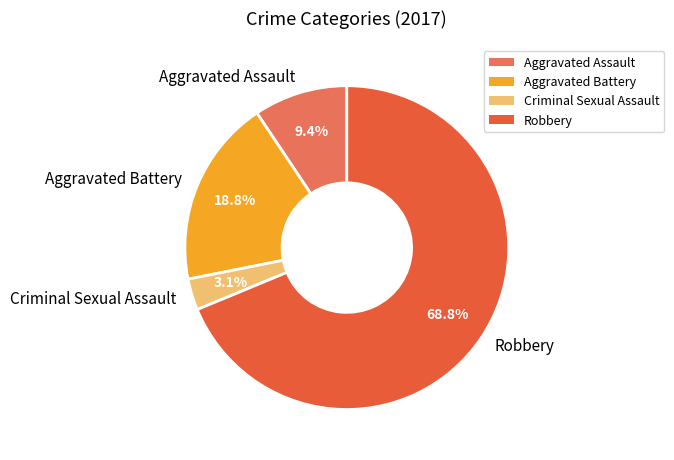

The Aggravated Battery slice represents 33% of the pie. True or false?

False